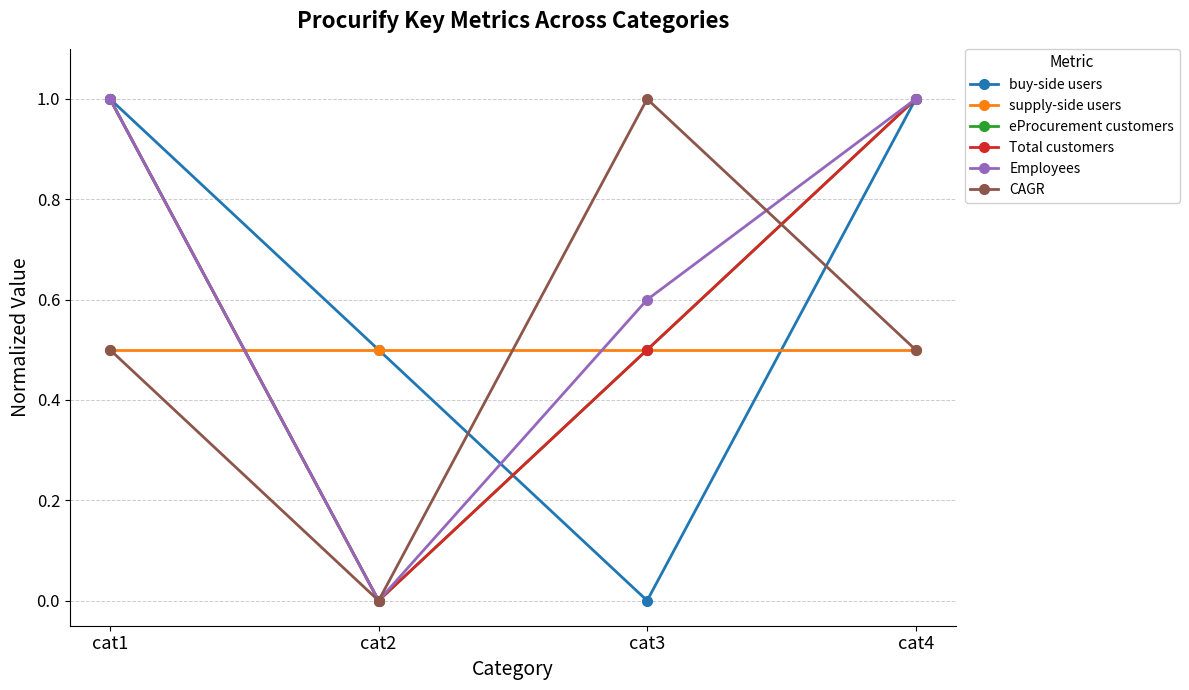

What is the average value of the buy-side users series?

0.6